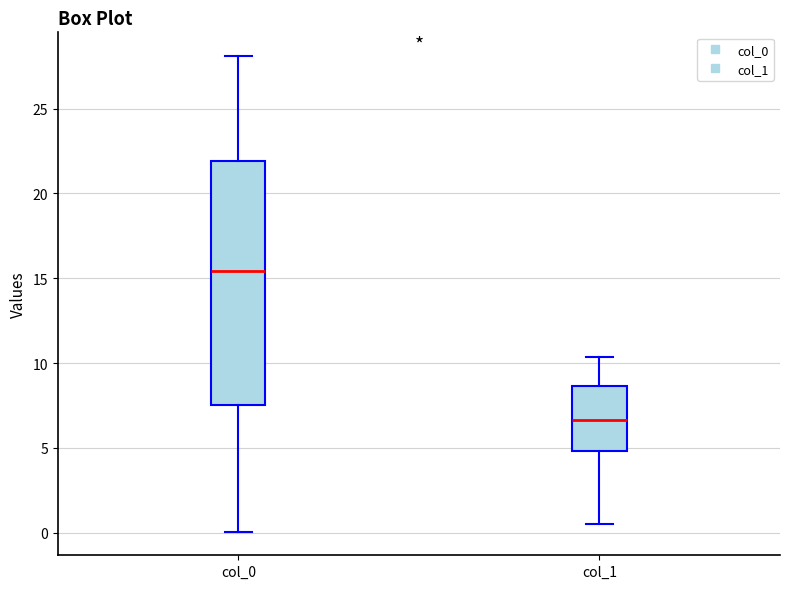

Reading left to right, transcribe this box plot: for each box, give where its median line is, the range the box spans, and where its two whiskers end, as read against the y-axis. The values are not printed on the chart, so give them approximately, as read against the axis.

col_0: median 15.5, box 7.5 to 22.0, whiskers 0.0 to 28.0
col_1: median 6.5, box 5.0 to 8.5, whiskers 0.5 to 10.5